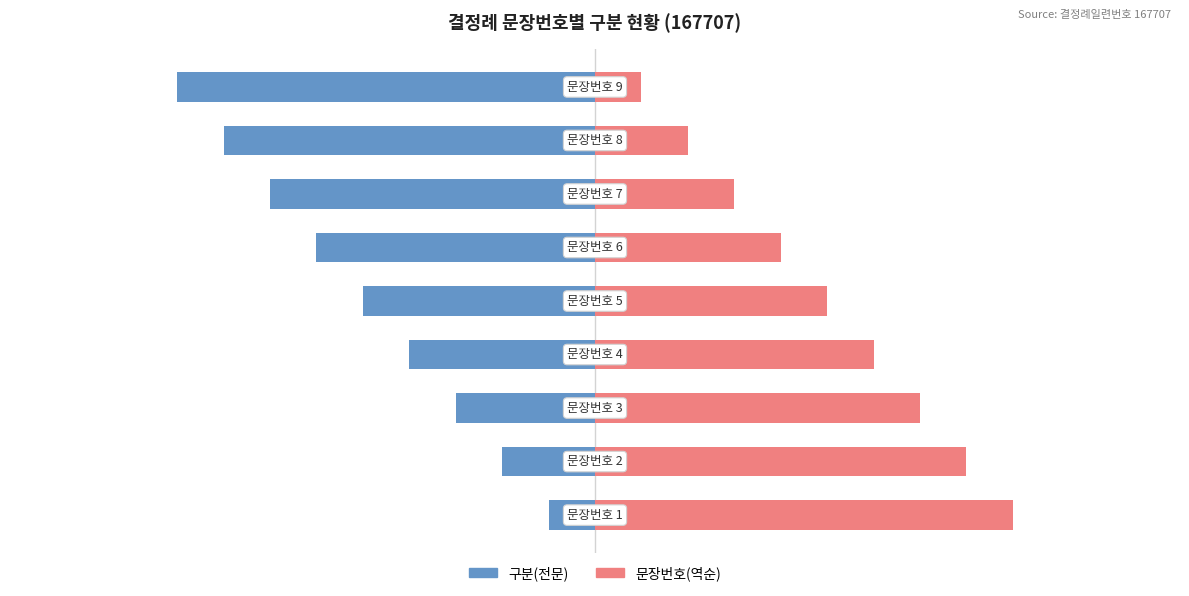

What is the approximate value of 구분(전문) at 6?

-15.6